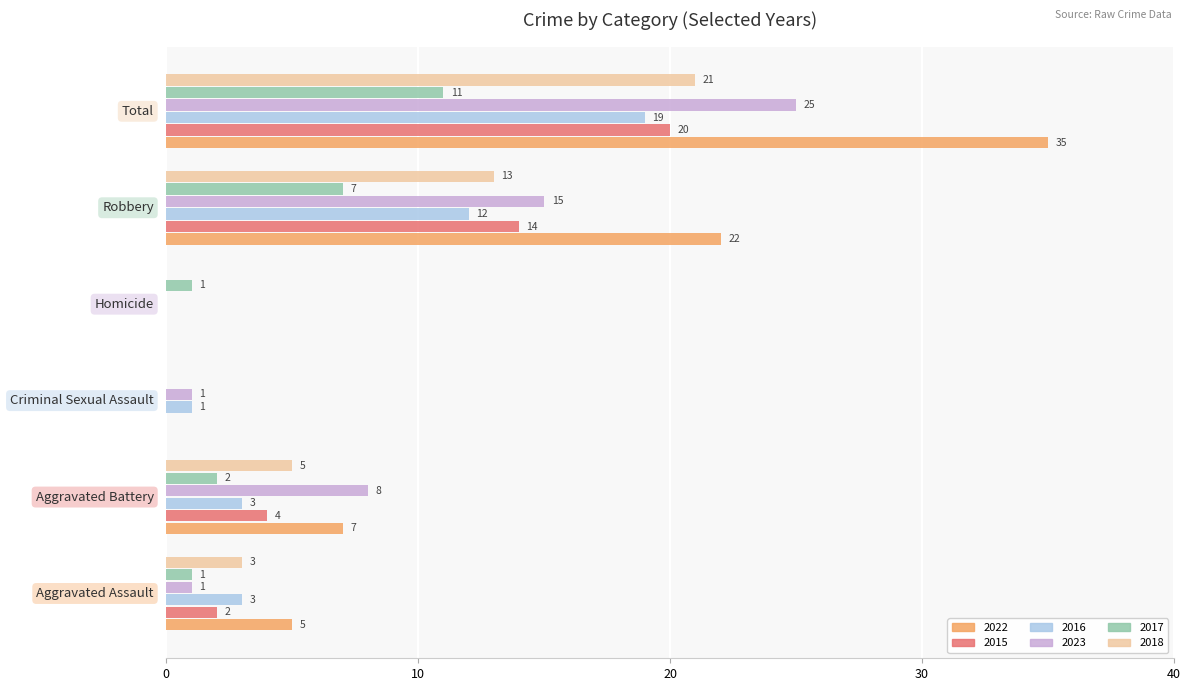

What is the sum of all 2016 values?

38